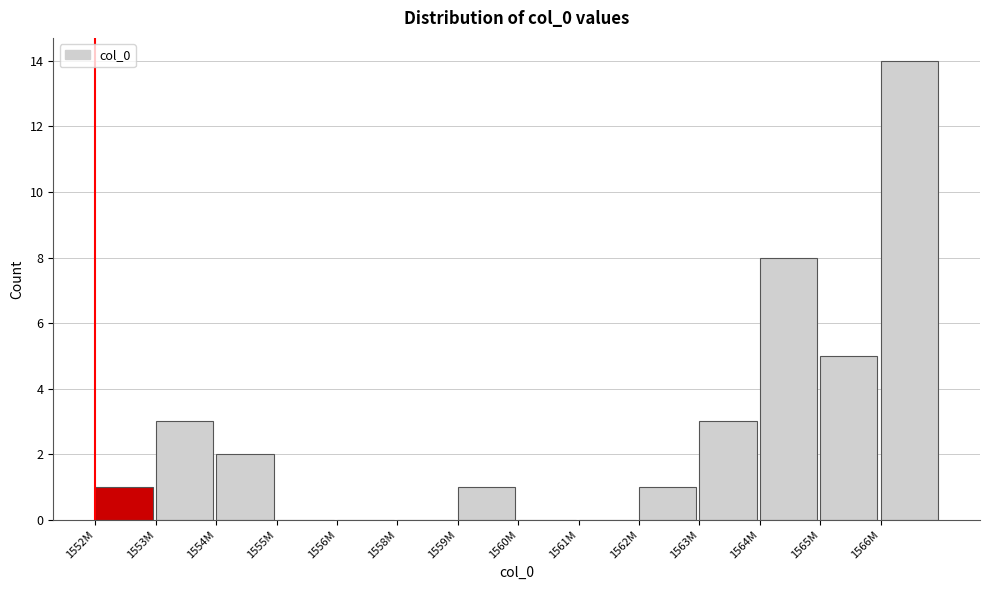

Reading left to right, transcribe all the data shown in this chart.

1552M=1	1553M=3	1554M=2	1555M=0	1556M=0	1558M=0	1559M=1	1560M=0	1561M=0	1562M=1	1563M=3	1564M=8	1565M=5	1566M=14